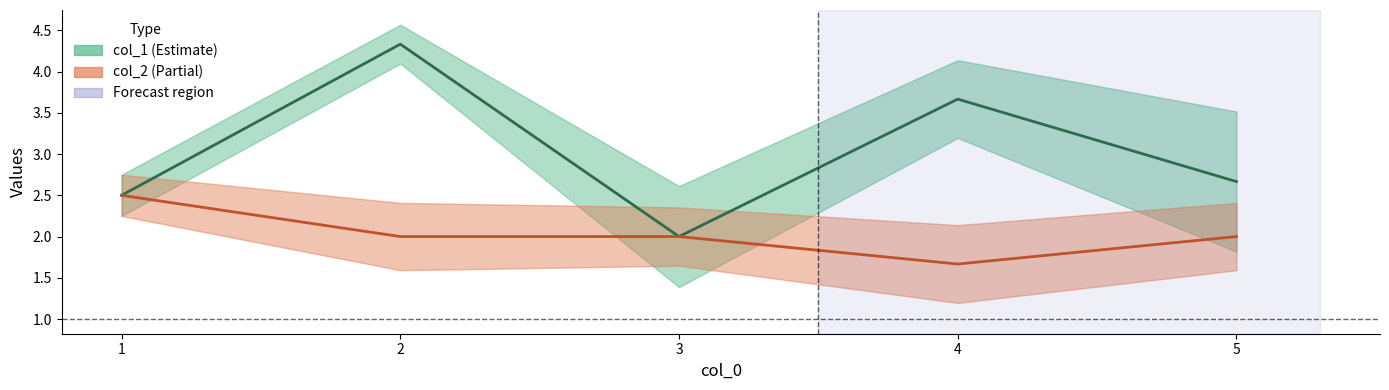

What is the sum of all col_1 values?

15.2